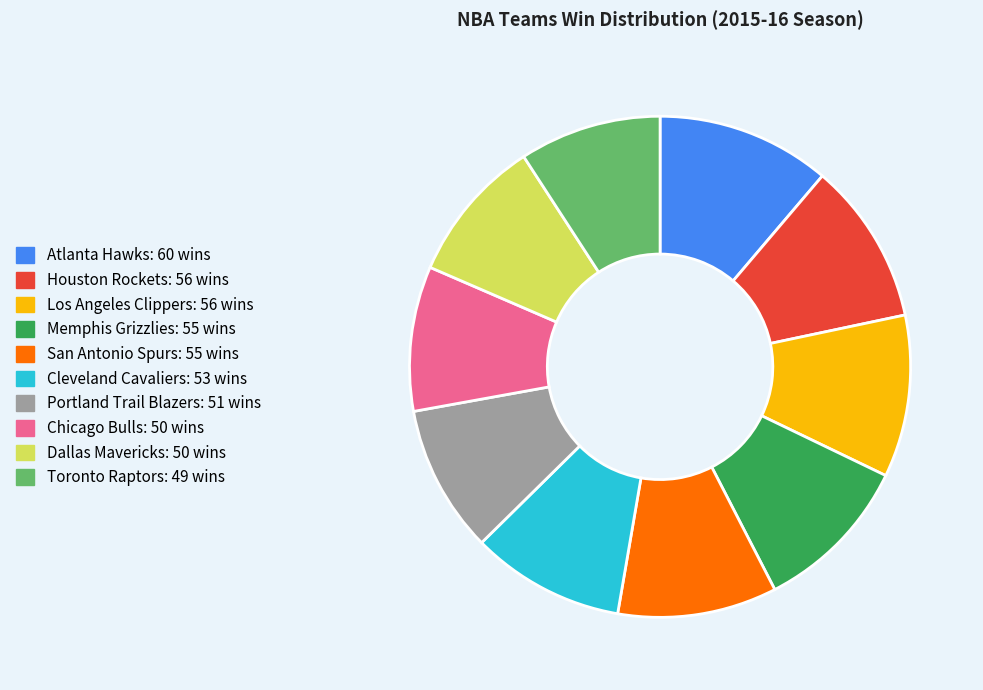

Does any single category account for the majority?

No